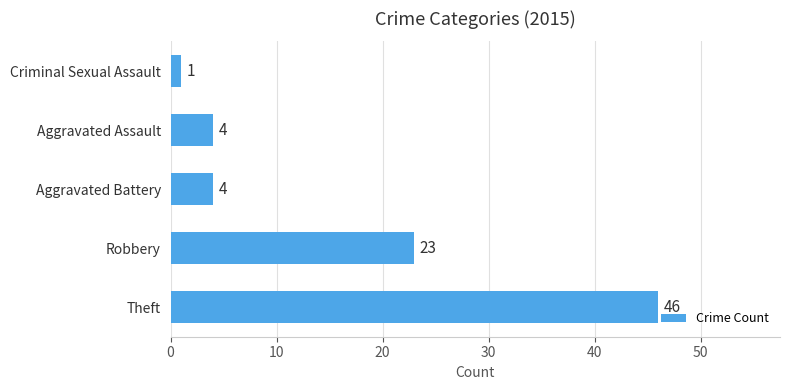

What is the change in value from Aggravated Assault to Criminal Sexual Assault?

-3